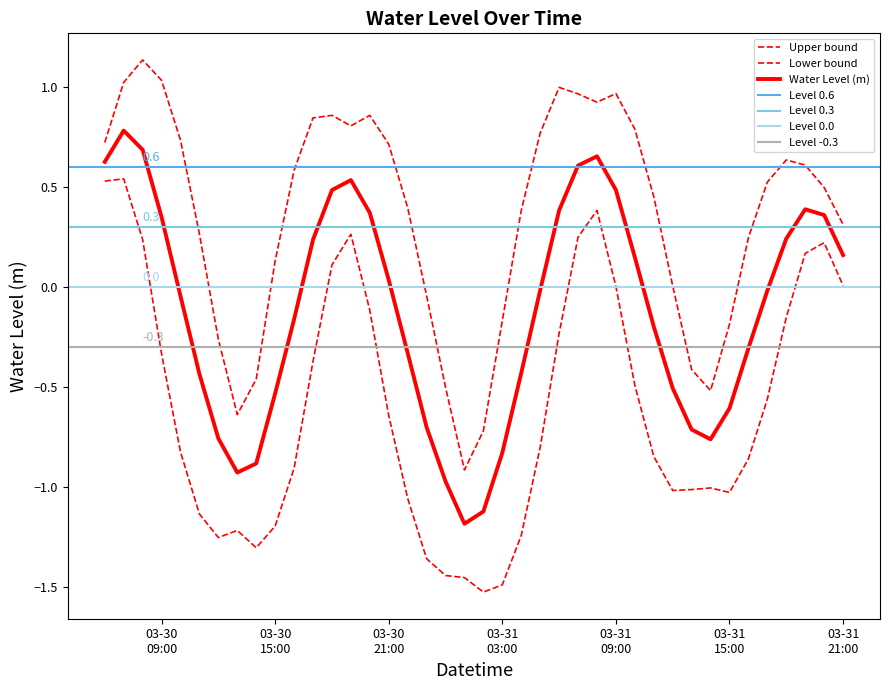

What is the maximum value shown in the chart?

0.8